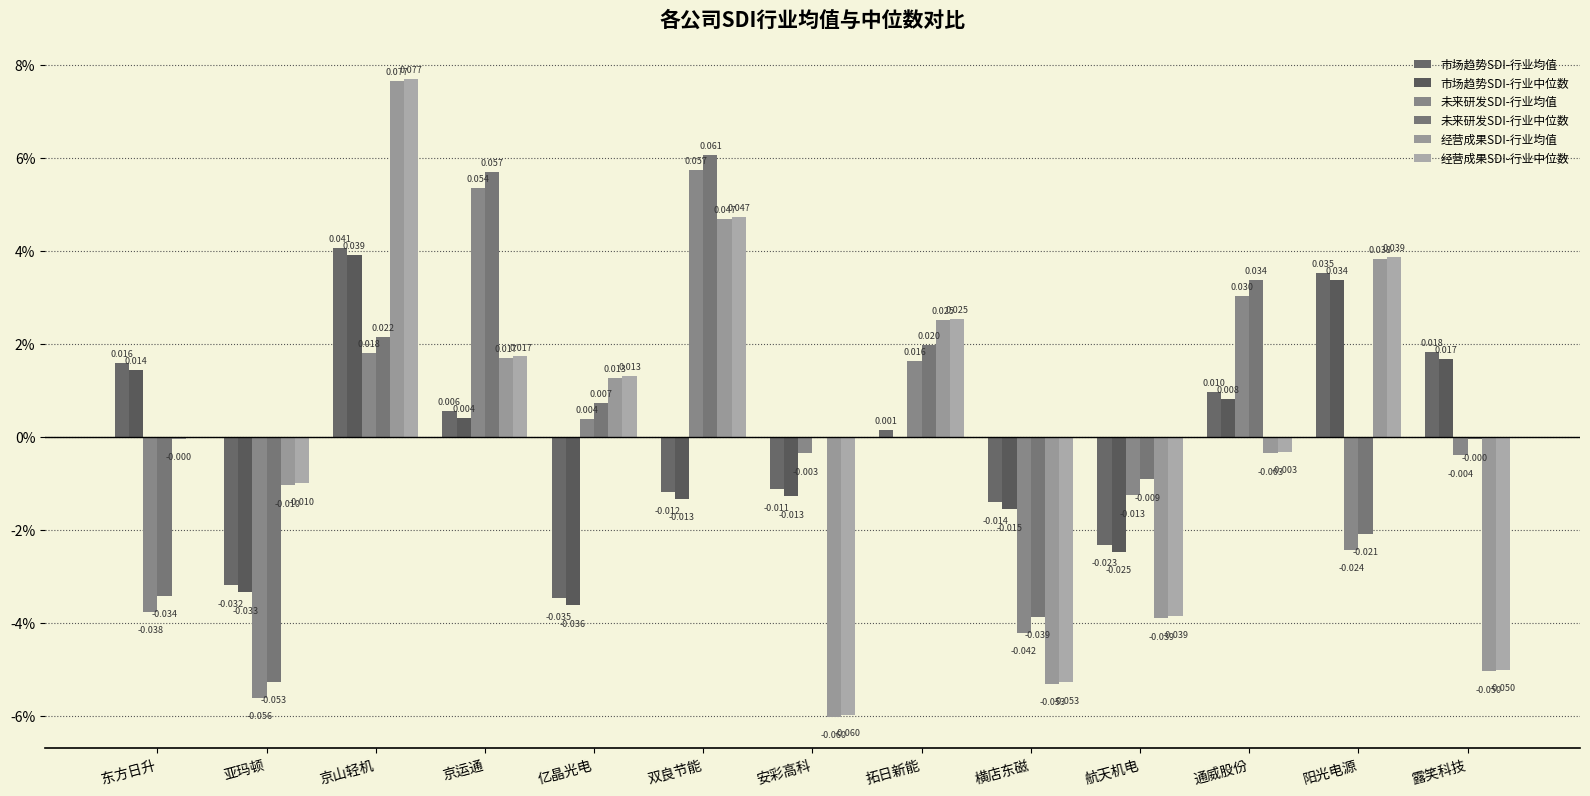

The value of 市场趋势SDI-行业中位数 at 亚玛顿 is -0.0. True or false?

False